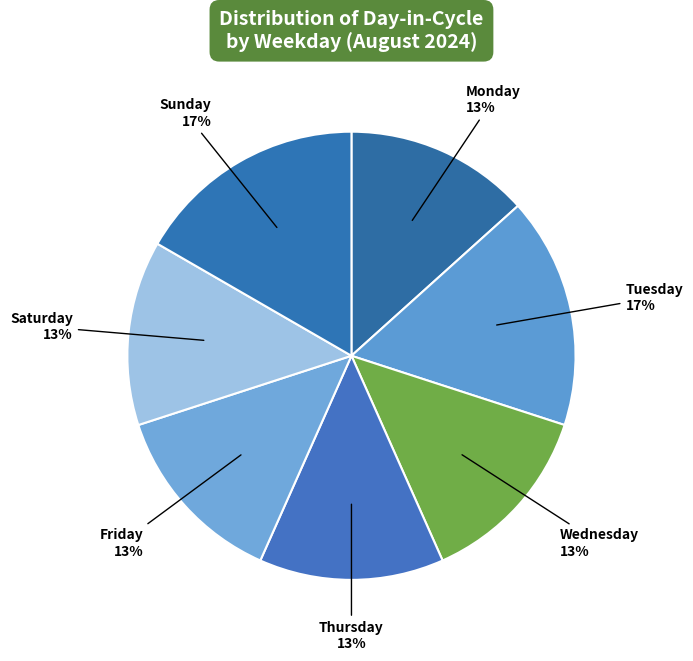

Is the sum of Sunday and Saturday greater than half?

No